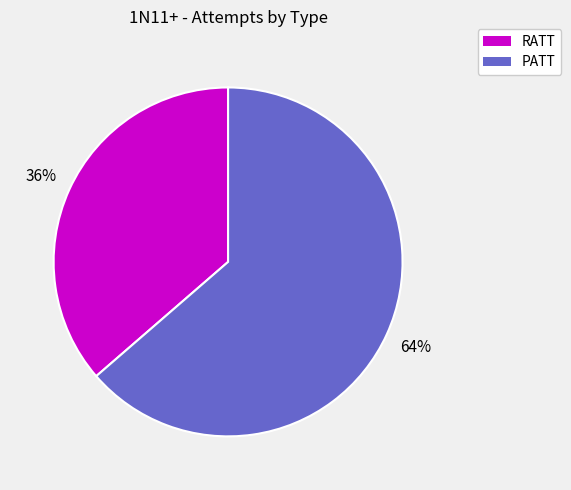

Do PATT and RATT together represent more than half of the pie?

Yes